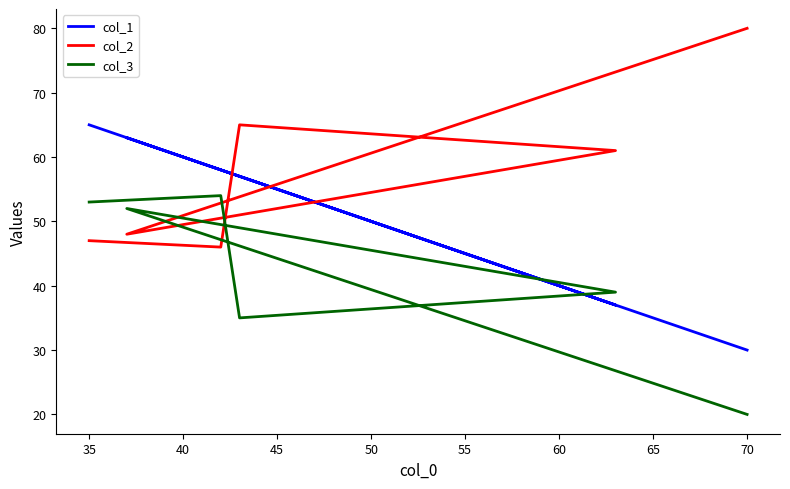

Which series has the largest total across all categories?

col_2